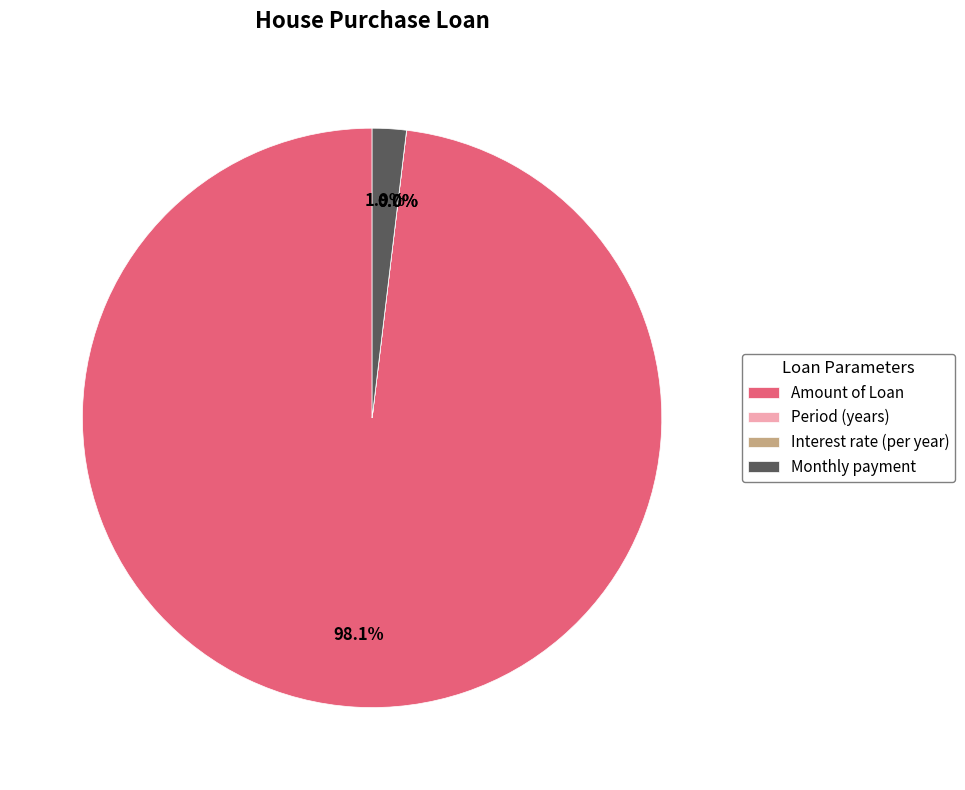

To the nearest percent, what is the difference between the largest and smallest slice percentages?

98%